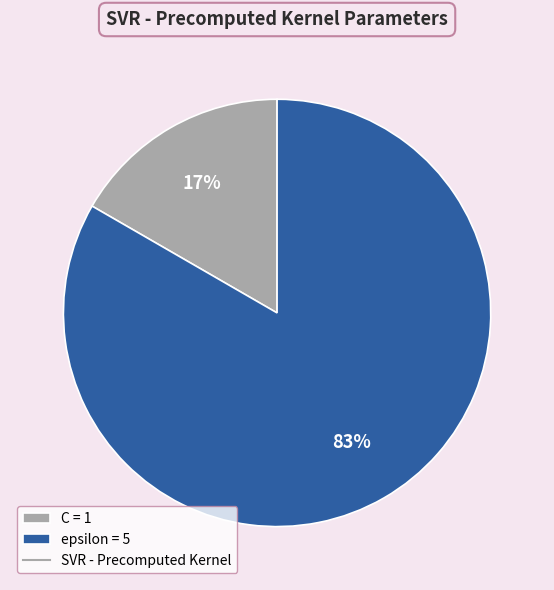

Is there a majority slice in this chart?

Yes